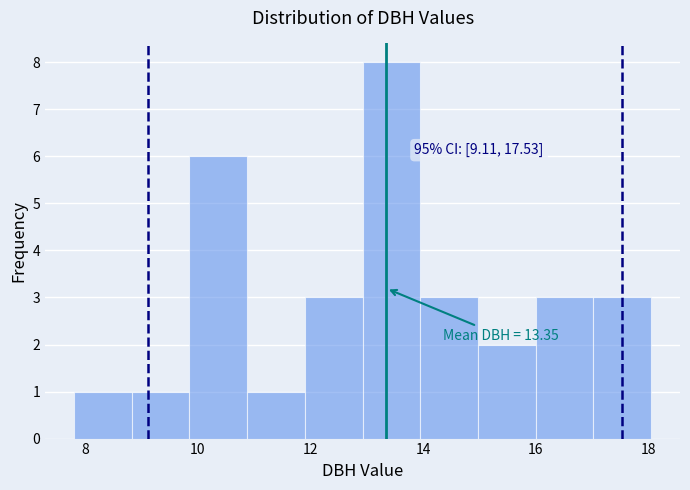

Over which range of the x-axis is the bar tallest?

13.0 to 14.0